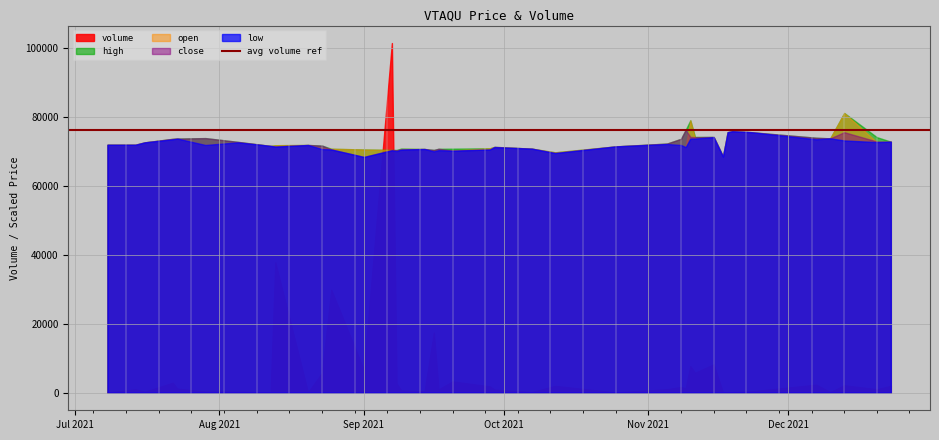

Between 2021-09-16 and 2021-11-23, which is larger?

2021-09-16